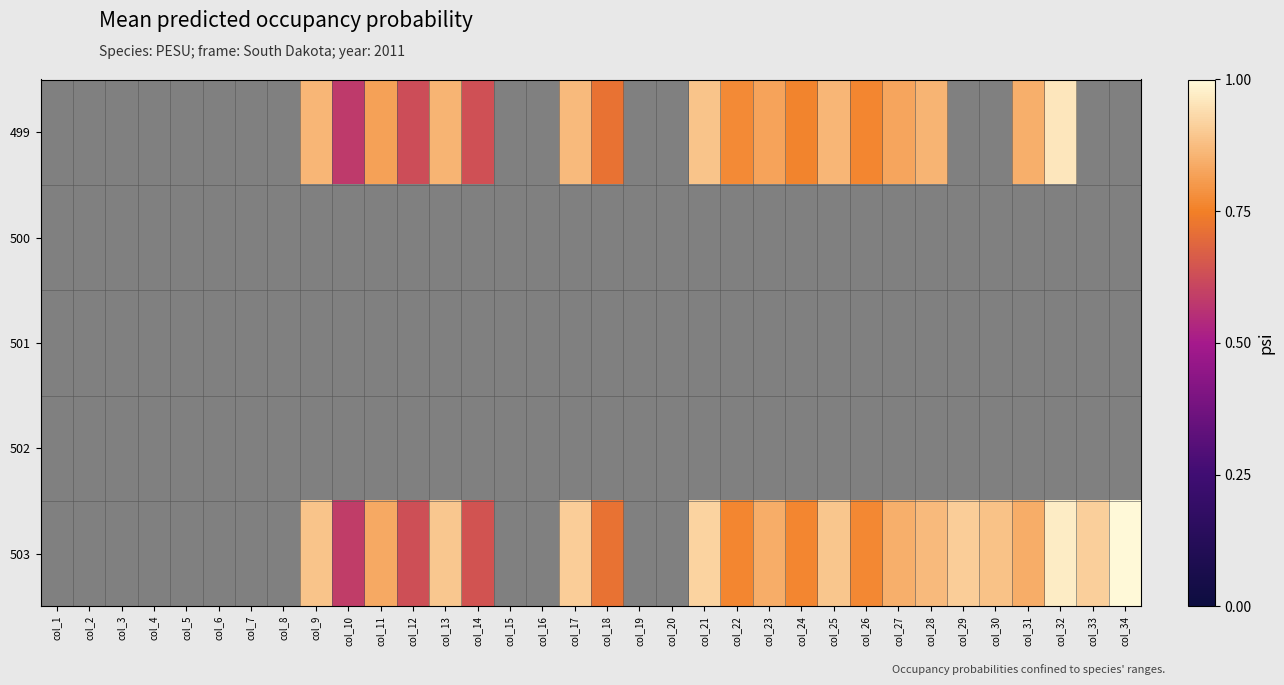

Reading left to right, extract all data points from this chart.

499: col_1=0.0	col_2=0.0	col_3=0.0	col_4=0.0	col_5=0.0	col_6=0.0	col_7=0.0	col_8=0.0	col_9=187.9	col_10=126.7	col_11=178.3	col_12=136.8	col_13=187.1	col_14=138.0	col_15=0.0	col_16=0.0	col_17=189.2	col_18=155.7	col_19=0.0	col_20=0.0	col_21=193.3	col_22=168.2	col_23=179.1	col_24=165.8	col_25=187.4	col_26=166.6	col_27=180.3	col_28=186.4	col_29=0.0	col_30=0.0	col_31=184.2	col_32=208.9	col_33=0.0	col_34=0.0
500: col_1=0.0	col_2=0.0	col_3=0.0	col_4=0.0	col_5=0.0	col_6=0.0	col_7=0.0	col_8=0.0	col_9=0.0	col_10=0.0	col_11=0.0	col_12=0.0	col_13=0.0	col_14=0.0	col_15=0.0	col_16=0.0	col_17=0.0	col_18=0.0	col_19=0.0	col_20=0.0	col_21=0.0	col_22=0.0	col_23=0.0	col_24=0.0	col_25=0.0	col_26=0.0	col_27=0.0	col_28=0.0	col_29=0.0	col_30=0.0	col_31=0.0	col_32=0.0	col_33=0.0	col_34=0.0
501: col_1=0.0	col_2=0.0	col_3=0.0	col_4=0.0	col_5=0.0	col_6=0.0	col_7=0.0	col_8=0.0	col_9=0.0	col_10=0.0	col_11=0.0	col_12=0.0	col_13=0.0	col_14=0.0	col_15=0.0	col_16=0.0	col_17=0.0	col_18=0.0	col_19=0.0	col_20=0.0	col_21=0.0	col_22=0.0	col_23=0.0	col_24=0.0	col_25=0.0	col_26=0.0	col_27=0.0	col_28=0.0	col_29=0.0	col_30=0.0	col_31=0.0	col_32=0.0	col_33=0.0	col_34=0.0
502: col_1=0.0	col_2=0.0	col_3=0.0	col_4=0.0	col_5=0.0	col_6=0.0	col_7=0.0	col_8=0.0	col_9=0.0	col_10=0.0	col_11=0.0	col_12=0.0	col_13=0.0	col_14=0.0	col_15=0.0	col_16=0.0	col_17=0.0	col_18=0.0	col_19=0.0	col_20=0.0	col_21=0.0	col_22=0.0	col_23=0.0	col_24=0.0	col_25=0.0	col_26=0.0	col_27=0.0	col_28=0.0	col_29=0.0	col_30=0.0	col_31=0.0	col_32=0.0	col_33=0.0	col_34=0.0
503: col_1=0.0	col_2=0.0	col_3=0.0	col_4=0.0	col_5=0.0	col_6=0.0	col_7=0.0	col_8=0.0	col_9=193.2	col_10=128.0	col_11=181.3	col_12=137.7	col_13=195.0	col_14=140.0	col_15=0.0	col_16=0.0	col_17=197.8	col_18=156.4	col_19=0.0	col_20=0.0	col_21=200.5	col_22=166.6	col_23=183.3	col_24=166.4	col_25=194.0	col_26=167.4	col_27=184.1	col_28=189.6	col_29=197.4	col_30=192.9	col_31=183.7	col_32=211.3	col_33=198.6	col_34=217.7